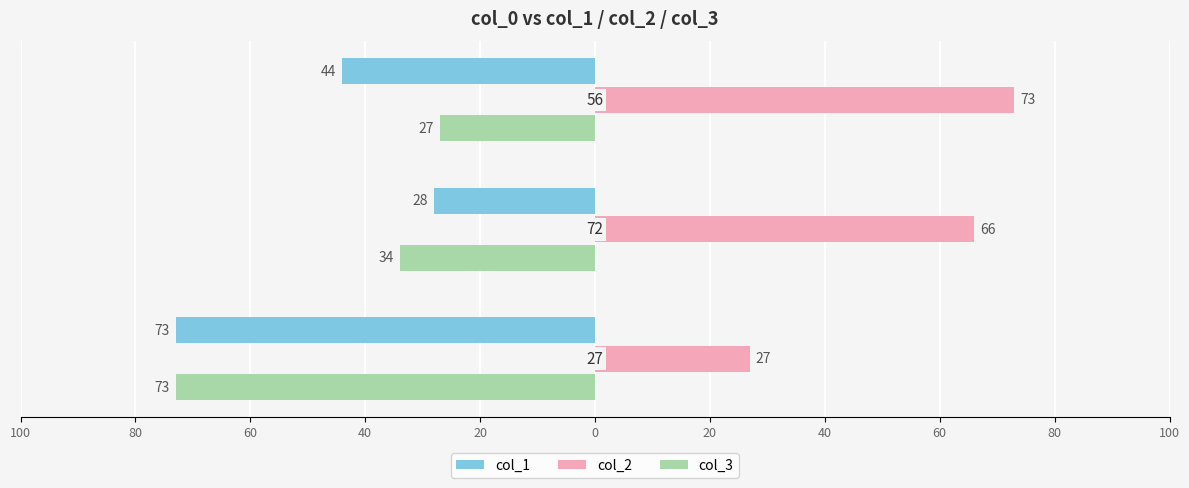

What are all the series names shown in the legend?

col_1, col_2, col_3